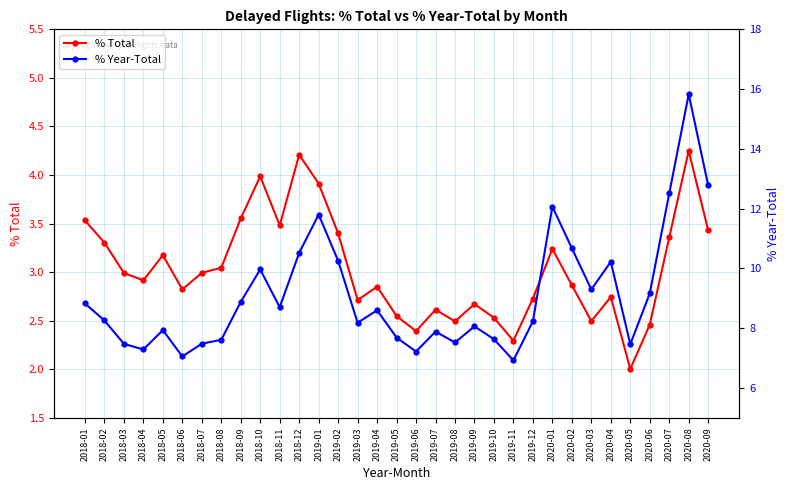

Rank the series by their average value, from lowest to highest.

% Total, % Year-Total